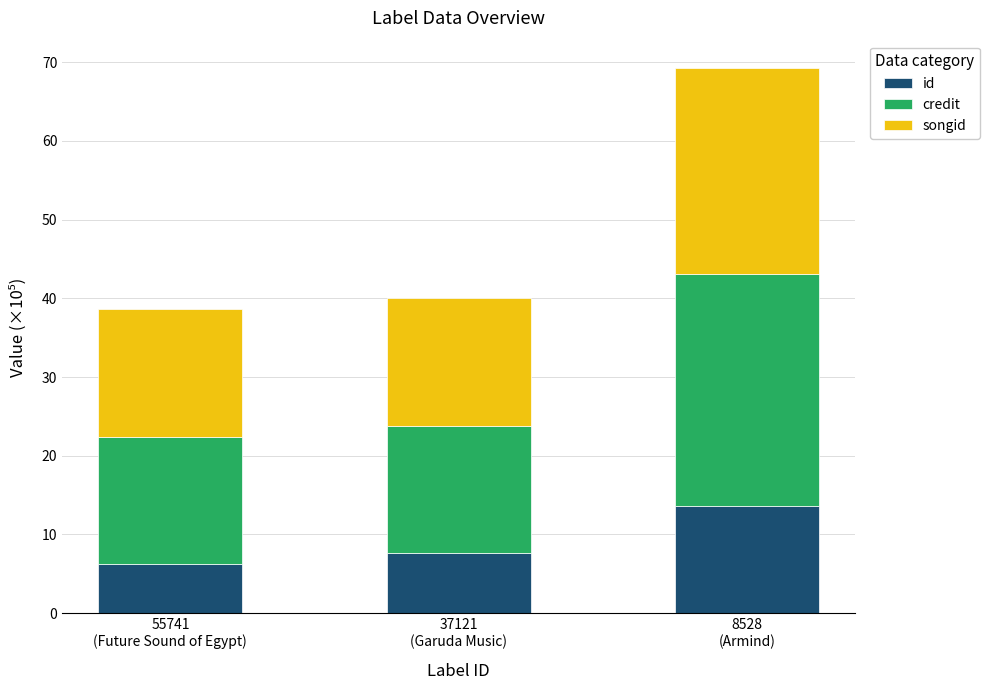

What is the maximum value for id?

13.6